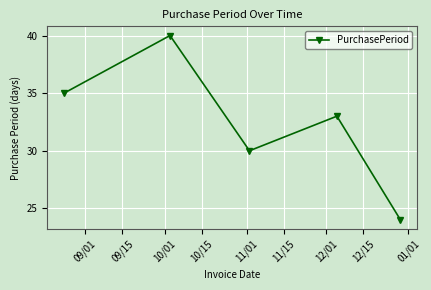

What is the value of the 1st point from the left?

35